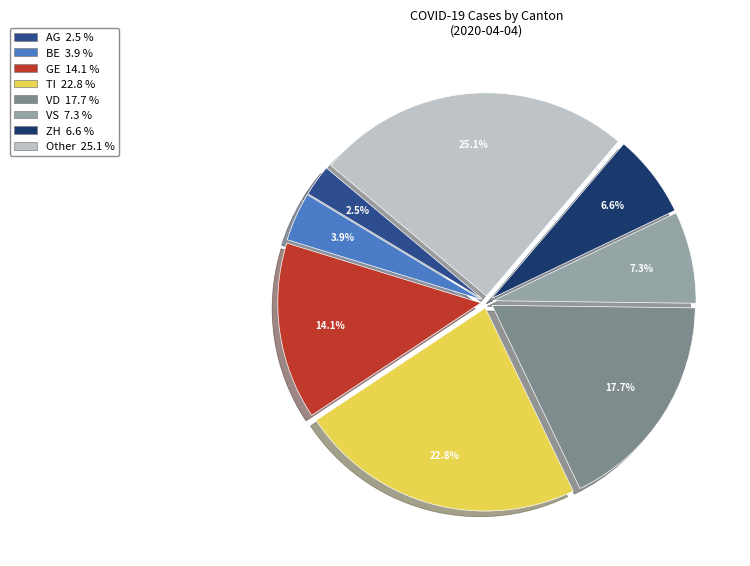

Combined, what portion of the pie is TI and GE?

36.9%